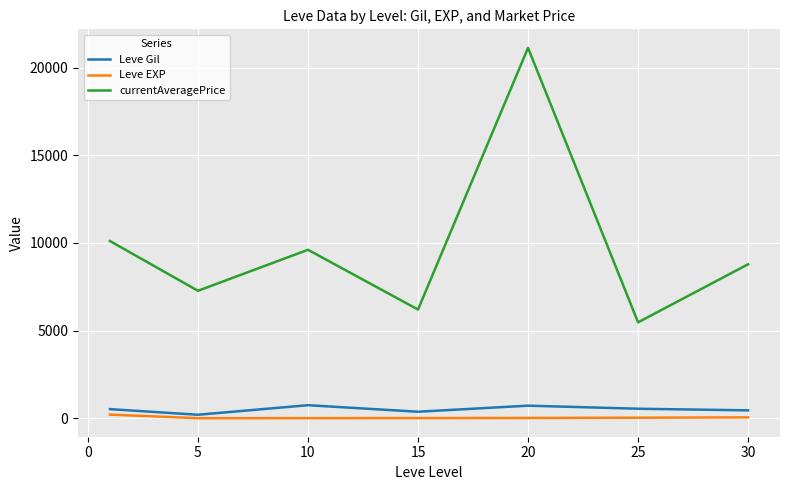

What is the highest value of the Leve Gil series?

746.7